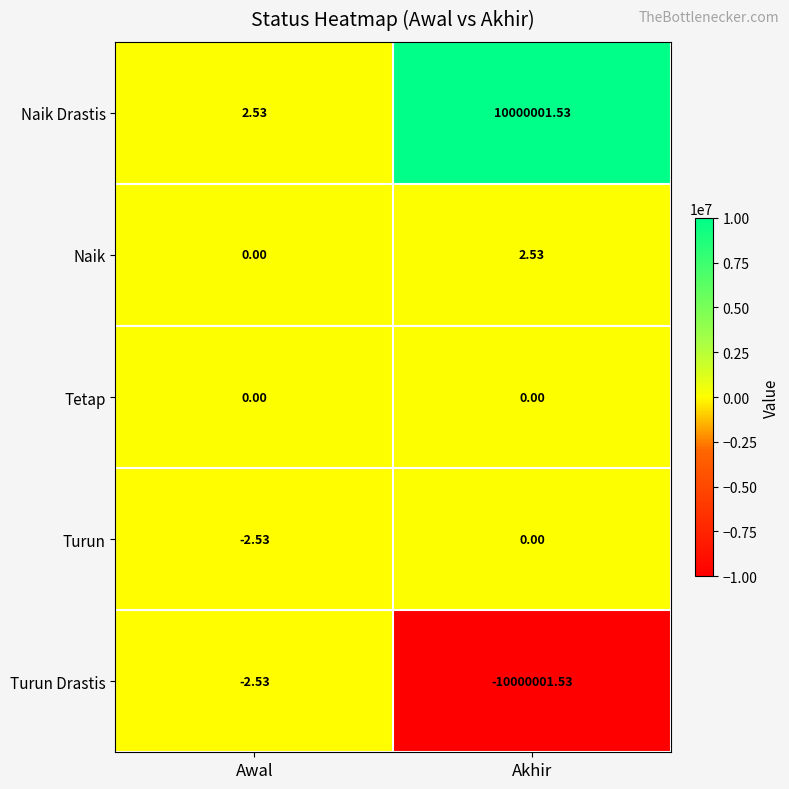

Which category has the lowest value in the Naik Drastis series?

Awal